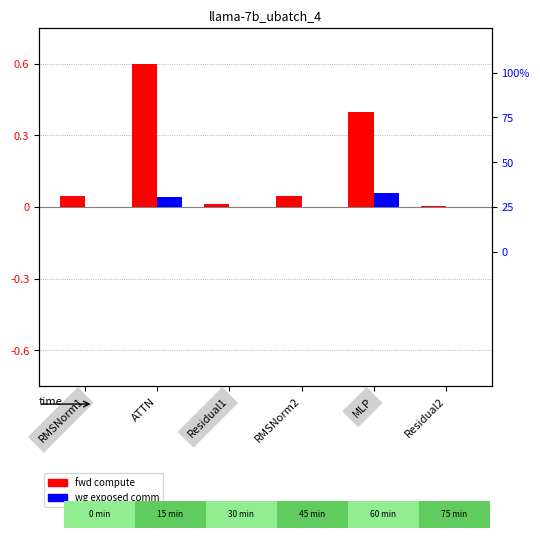

What is the label of the 4th bar from the left?

RMSNorm2